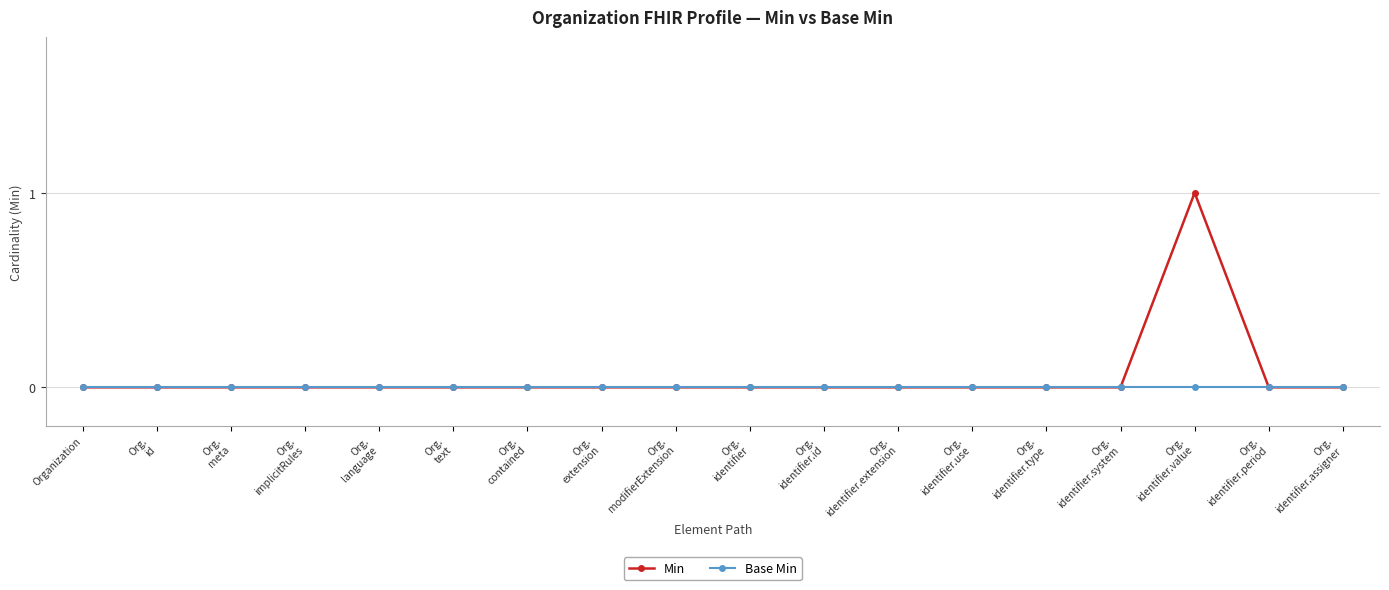

What is the label of the 1st point from the right?

Org.
identifier.assigner